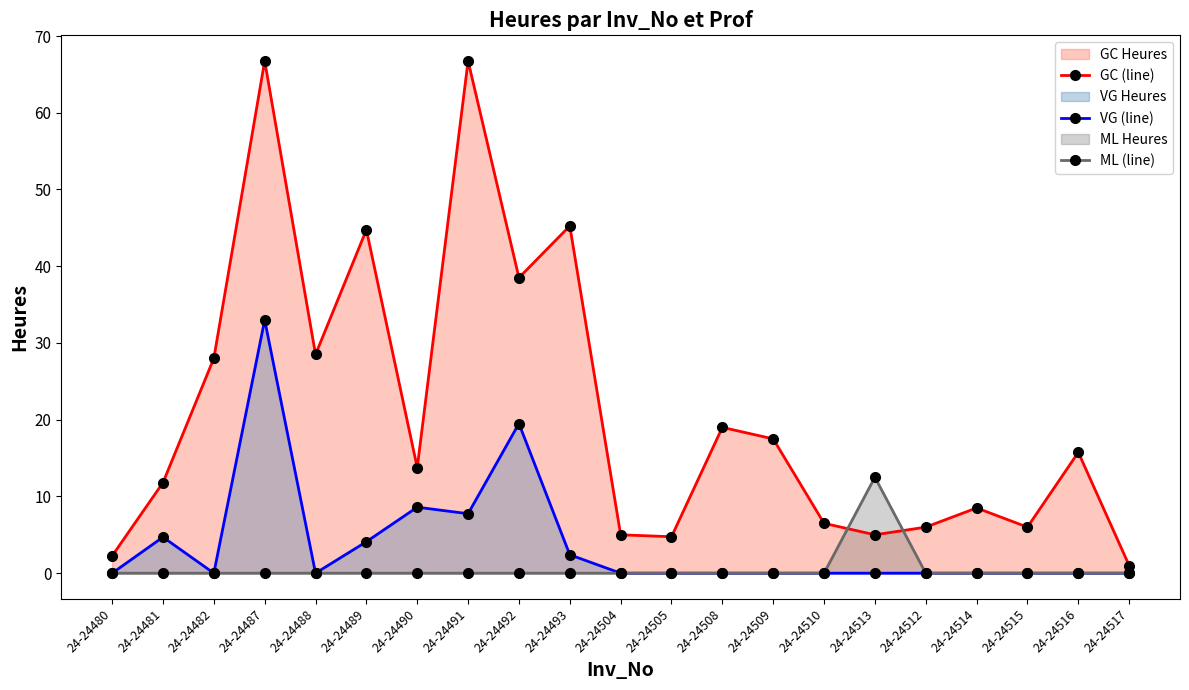

List the series in order of their peak value, lowest first.

ML (line), VG (line), GC (line)